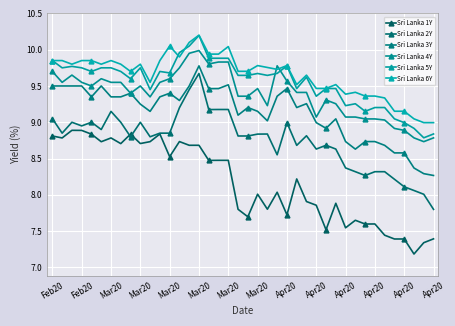

How many interior local peaks does the Sri Lanka 4Y series have?

7